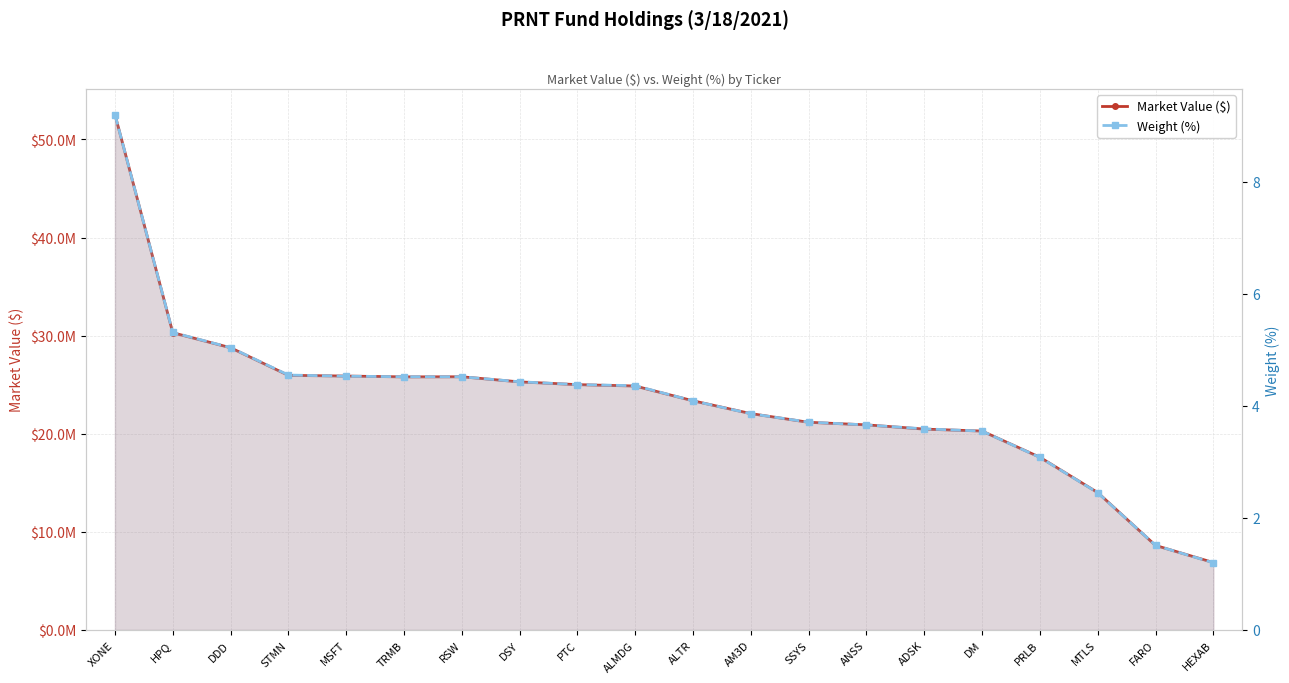

How many data points in Weight (%) are less than 4?

9